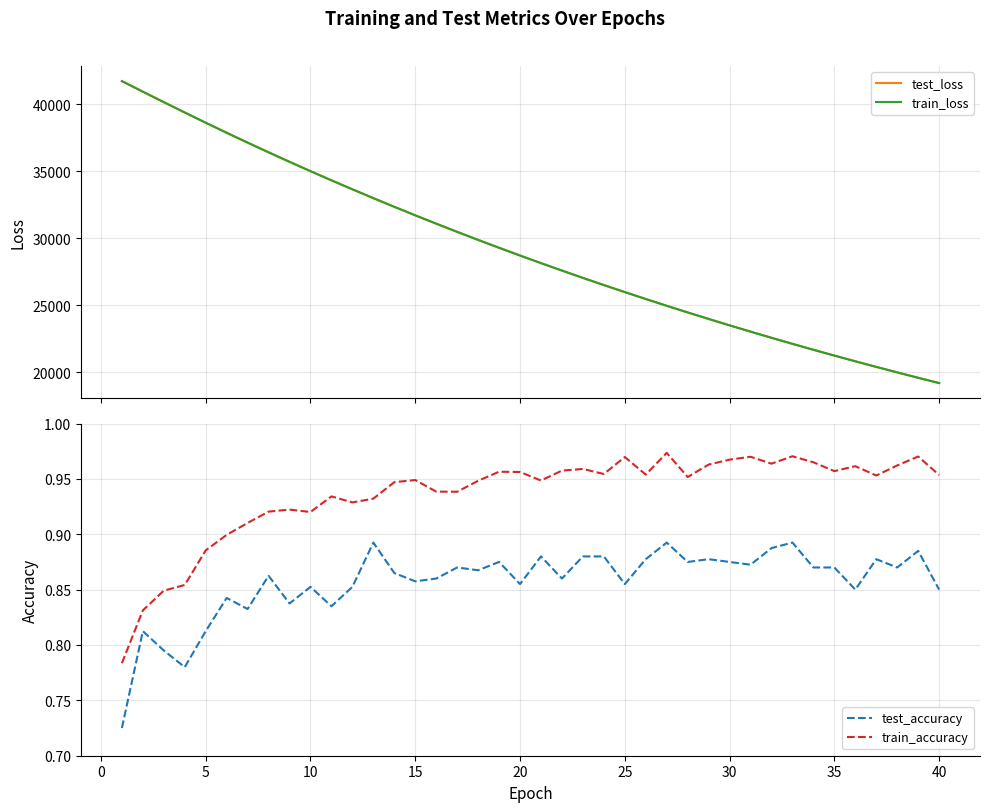

How many distinct data groups are displayed?

4